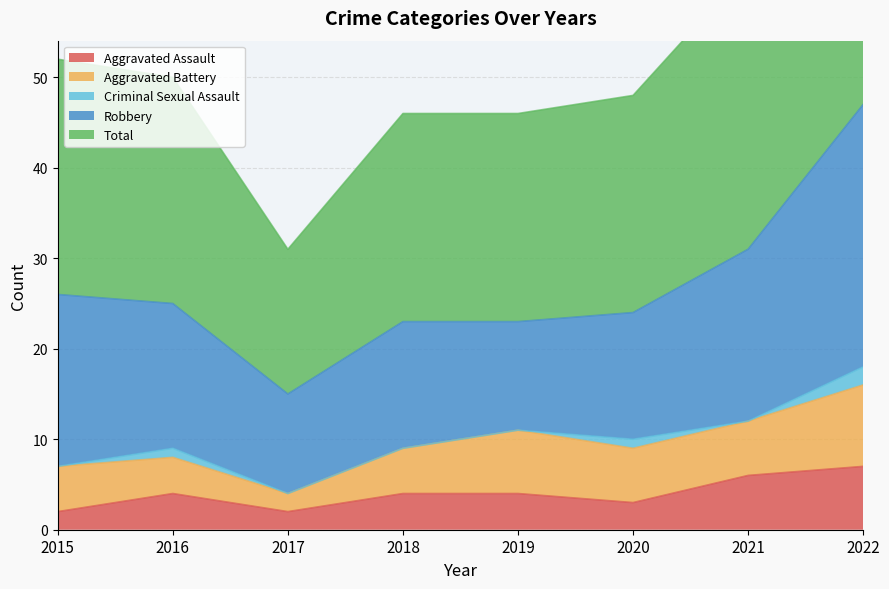

True or false: Criminal Sexual Assault and Aggravated Assault cross at least once.

False